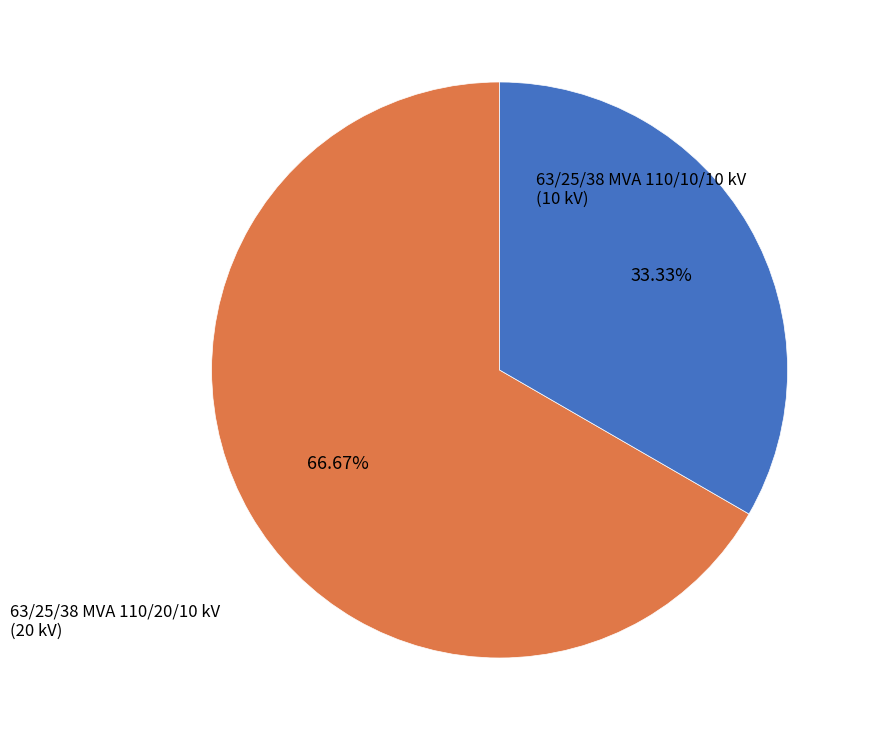

Combined, what portion of the pie is 63/25/38 MVA 110/20/10 kV and 63/25/38 MVA 110/10/10 kV?

100.0%